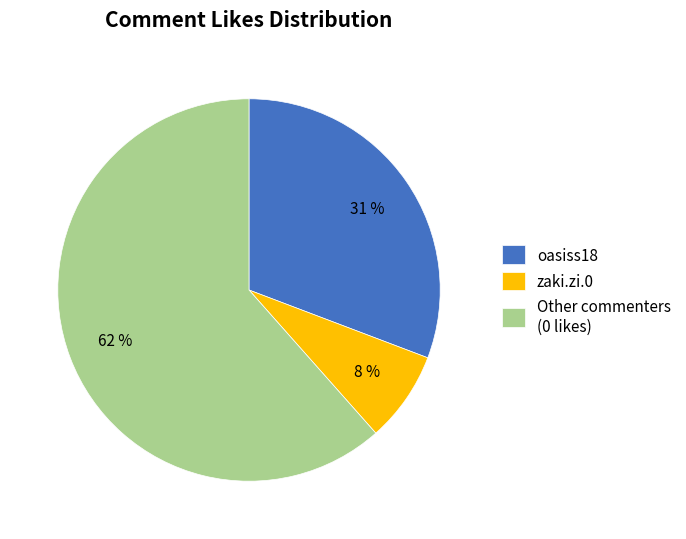

Is there a majority slice in this chart?

Yes